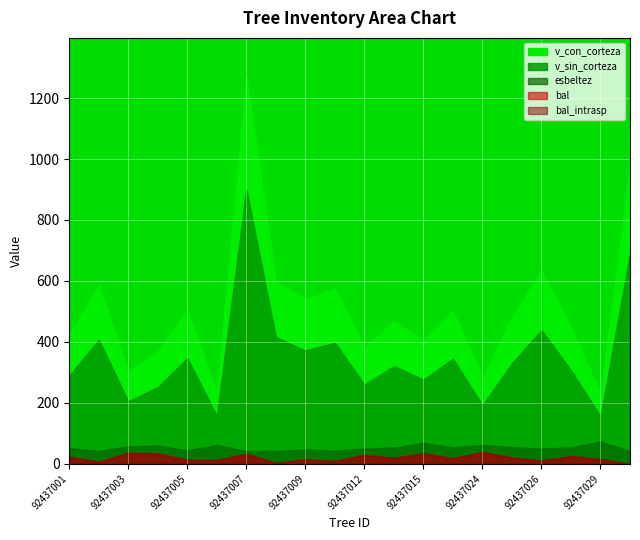

In v_sin_corteza, how many points are higher than both neighbors (excluding endpoints)?

7